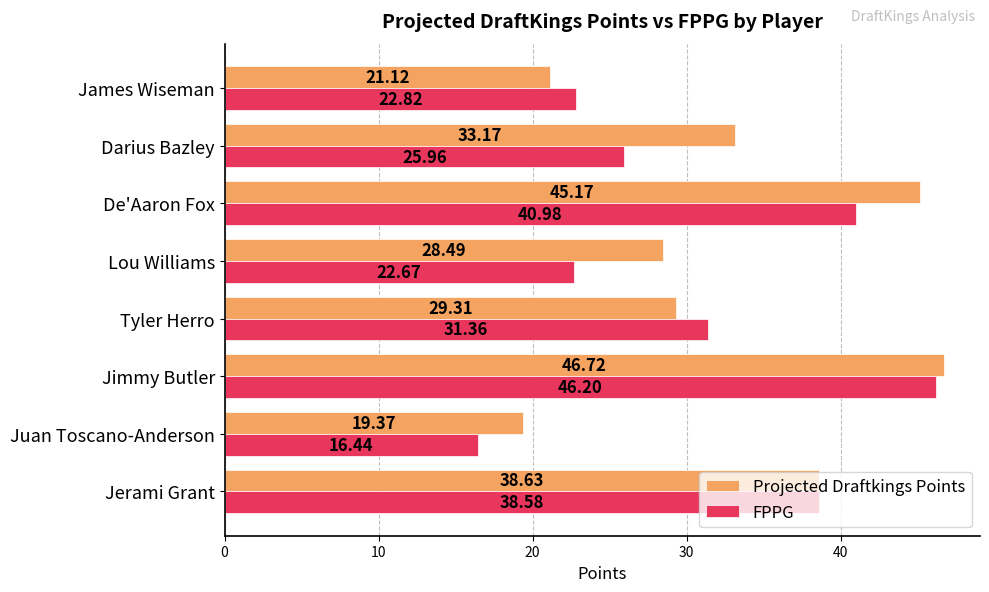

List the series in order of their peak value, lowest first.

FPPG, Projected Draftkings Points